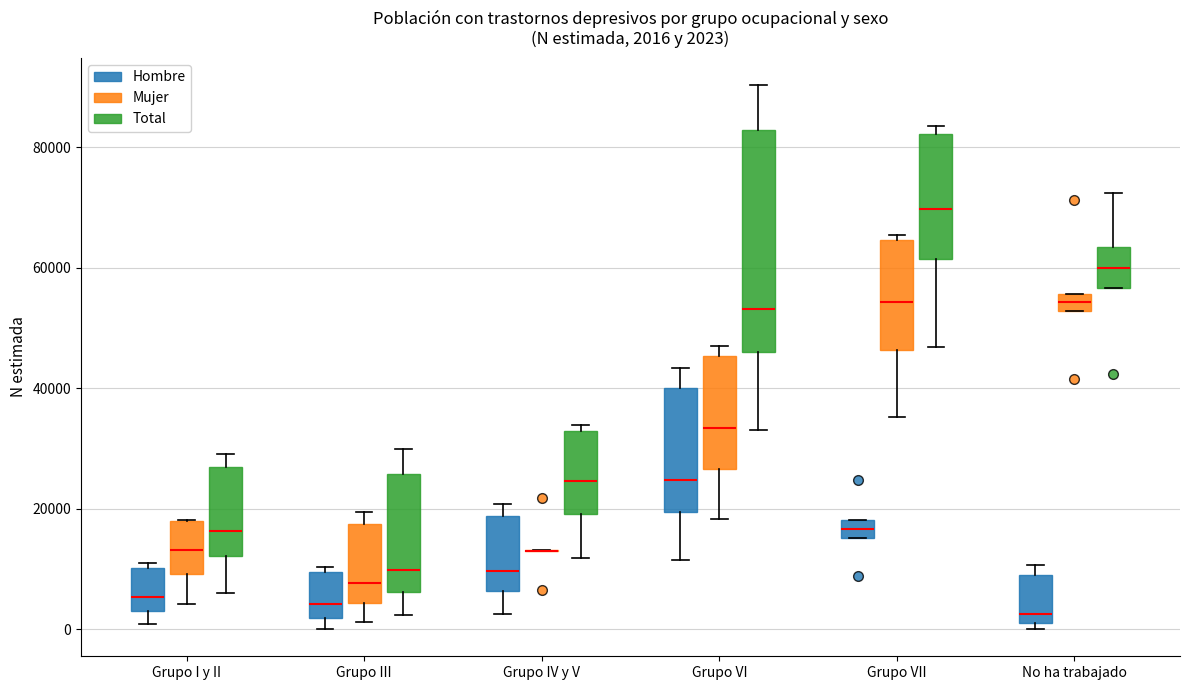

Comparing the boxes themselves (not the whiskers), which one is the tallest?

Grupo VI (Total)